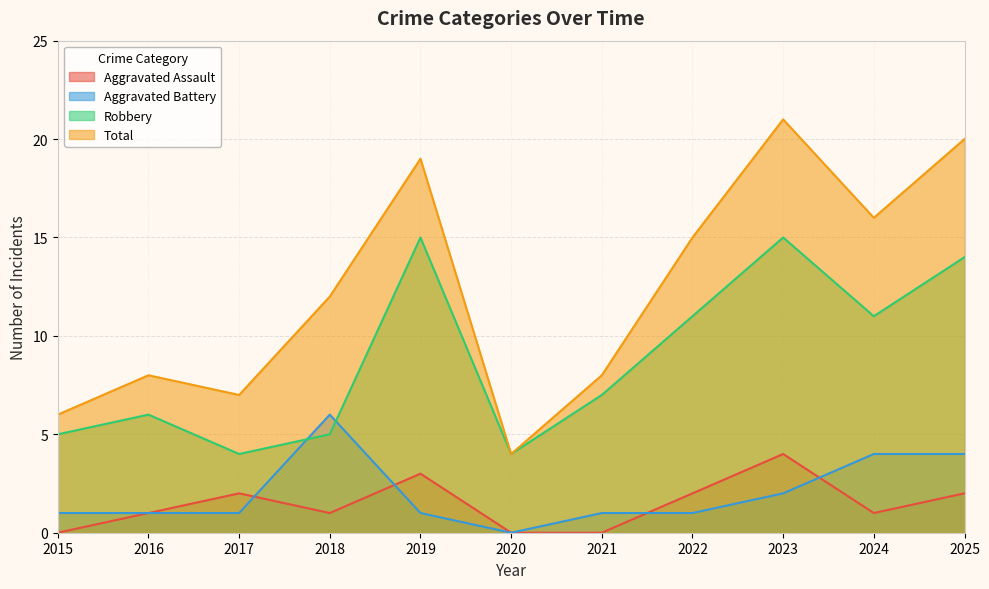

Is it true that Robbery equals 9 at 2023?

False